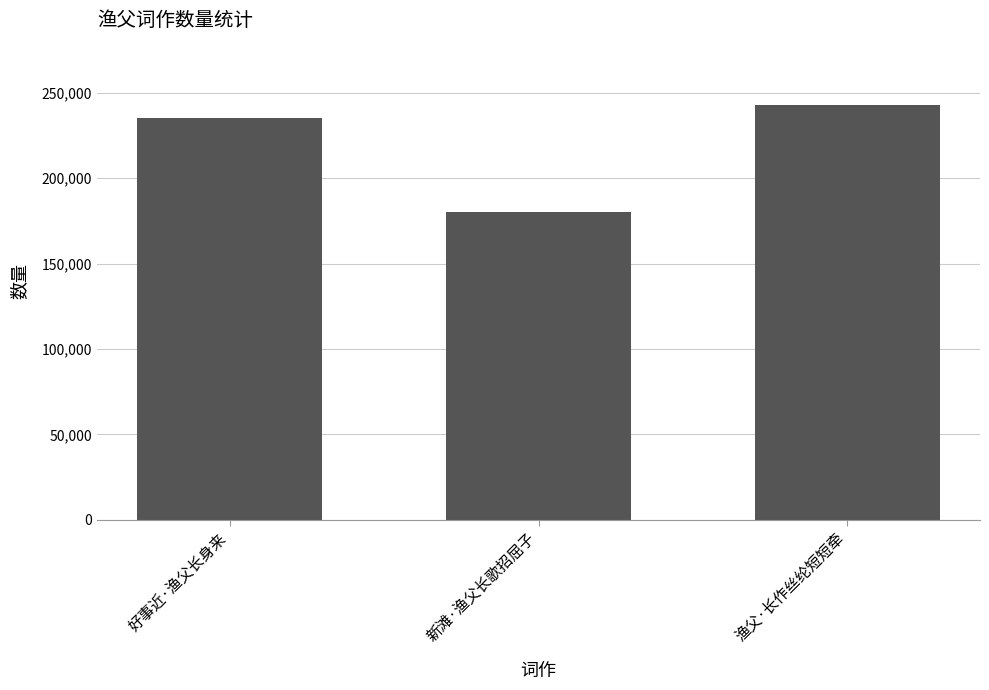

What is the approximate value at 新滩·渔父长歌招屈子?

179940